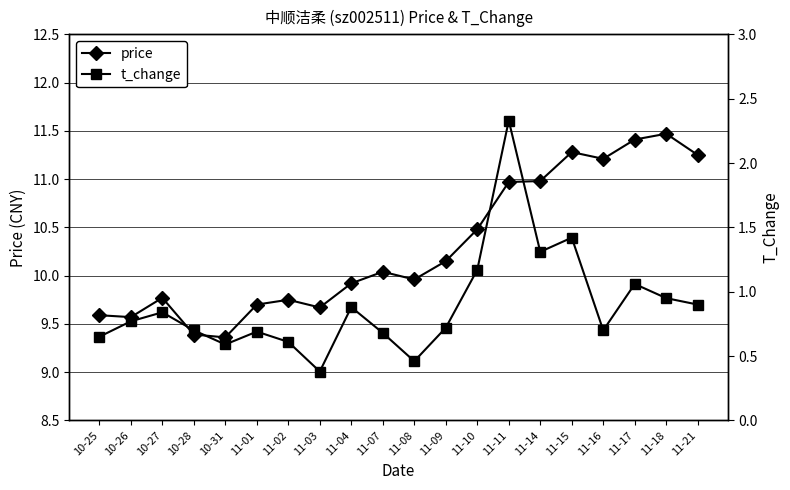

List the series in order of their overall mean, highest first.

price, t_change